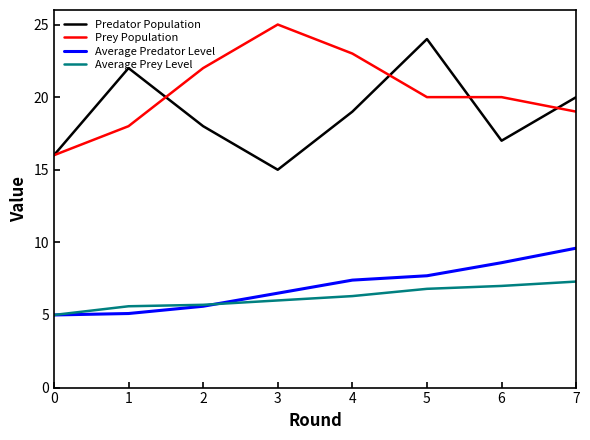

Where is Predator Population nearest to the value 19?

4